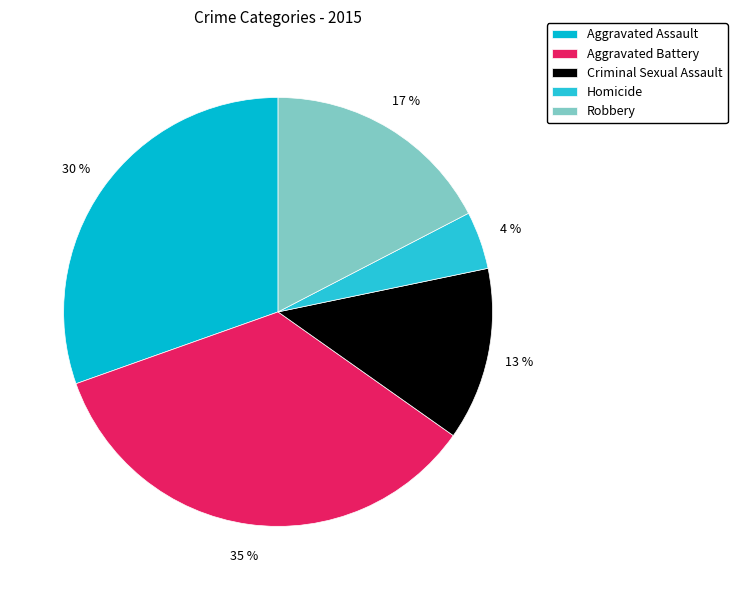

What portion of the pie excludes Aggravated Battery?

65.2%